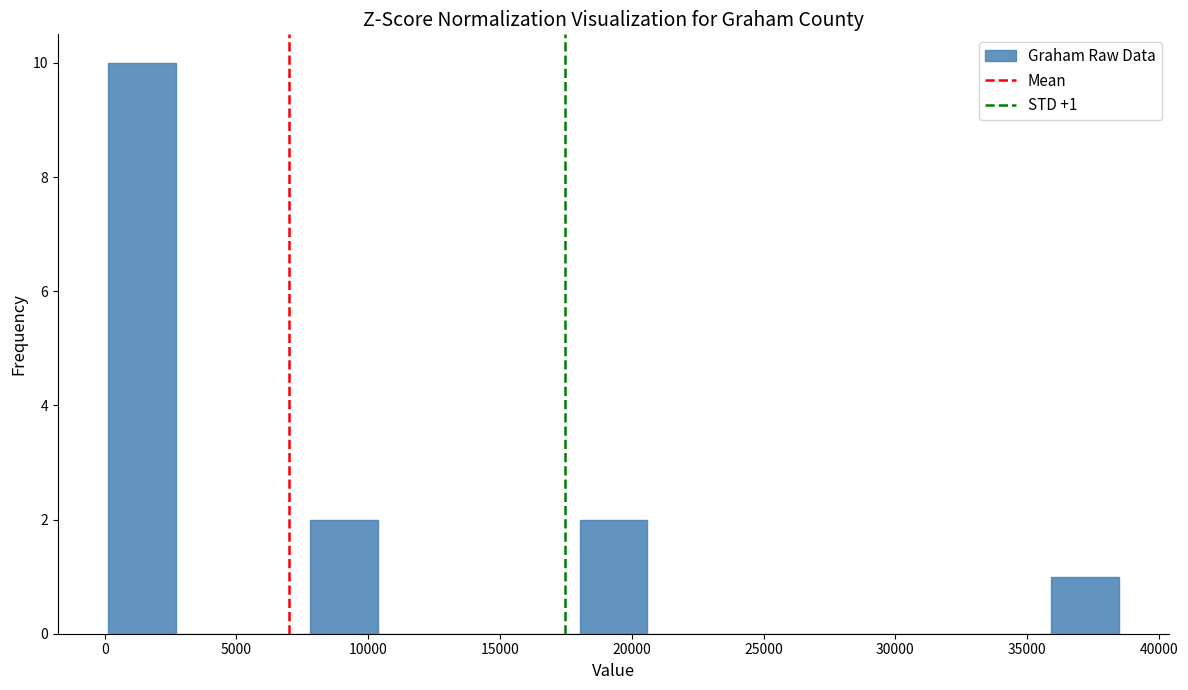

Which range on the x-axis has the tallest bar?

0 to 2500